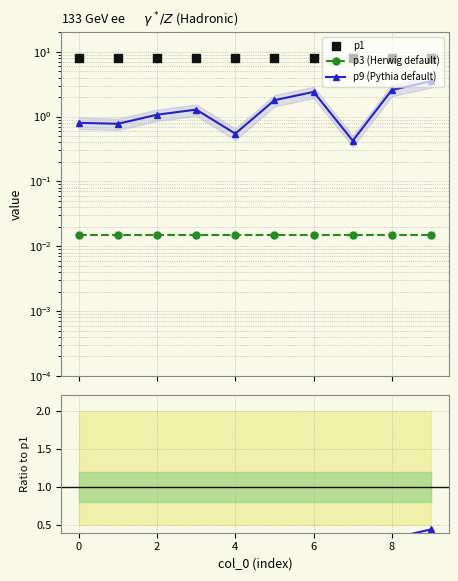

Which series has the largest total across all categories?

p1